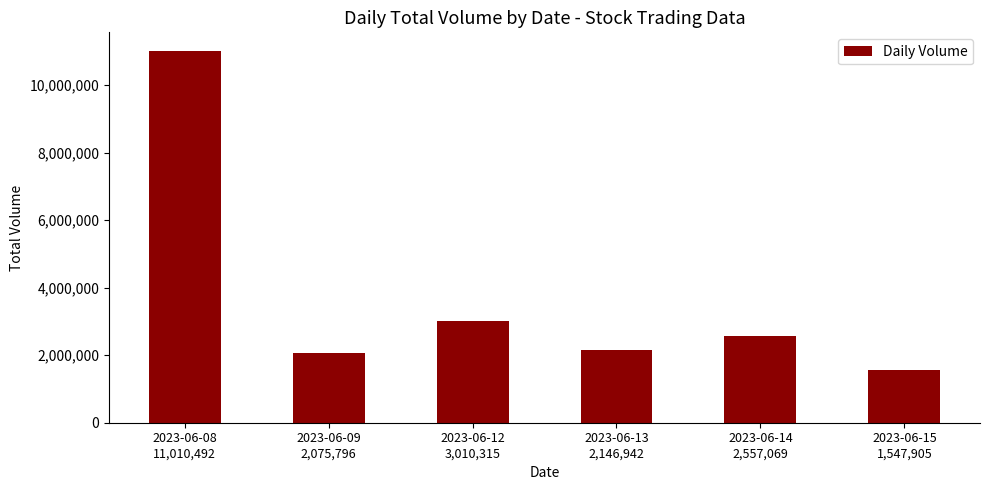

Reading left to right, transcribe all the data shown in this chart.

11010492	2075796	3010315	2146942	2557069	1547905